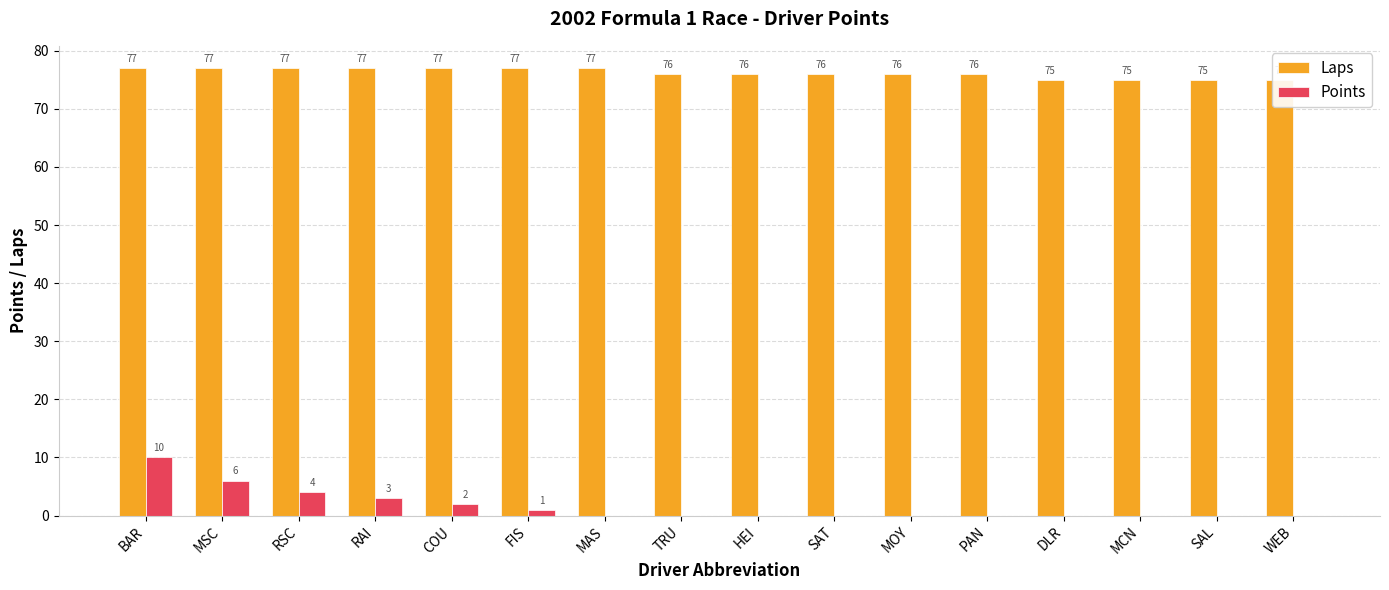

What is the difference between the highest and lowest values at SAL?

75